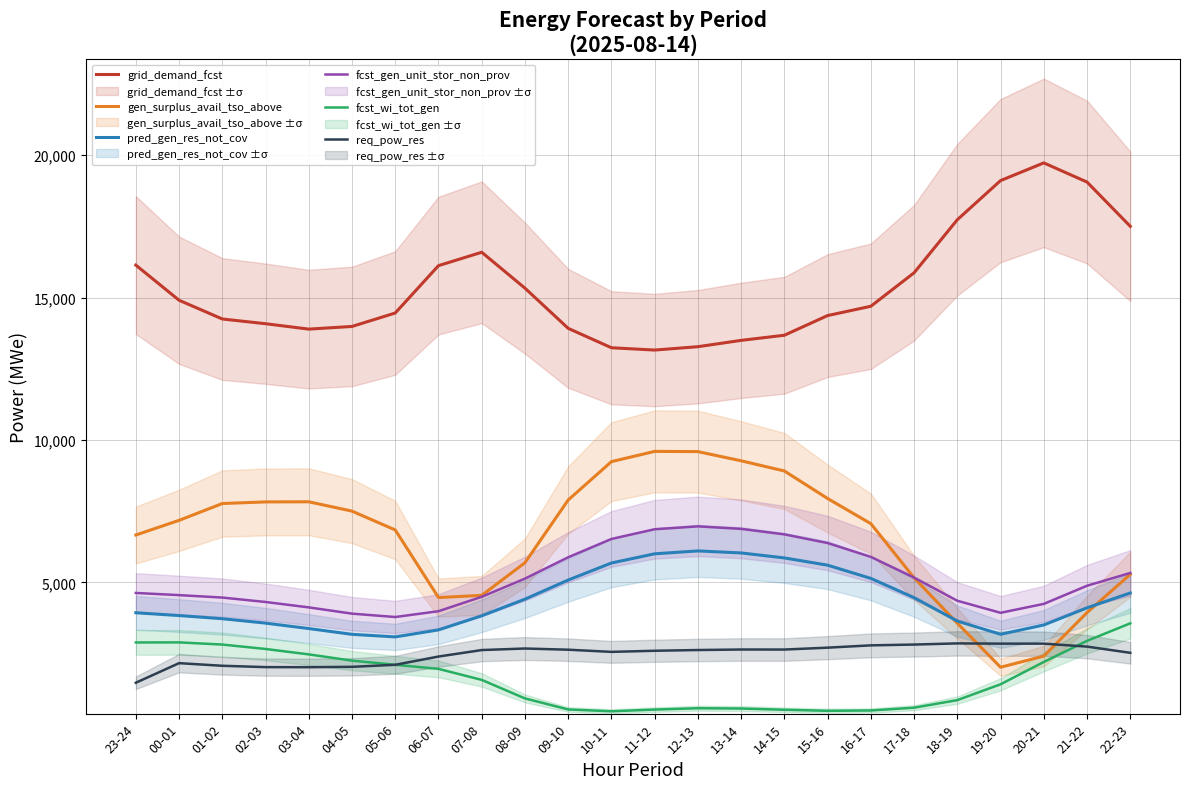

What is the label of the 22nd point from the right?

01-02